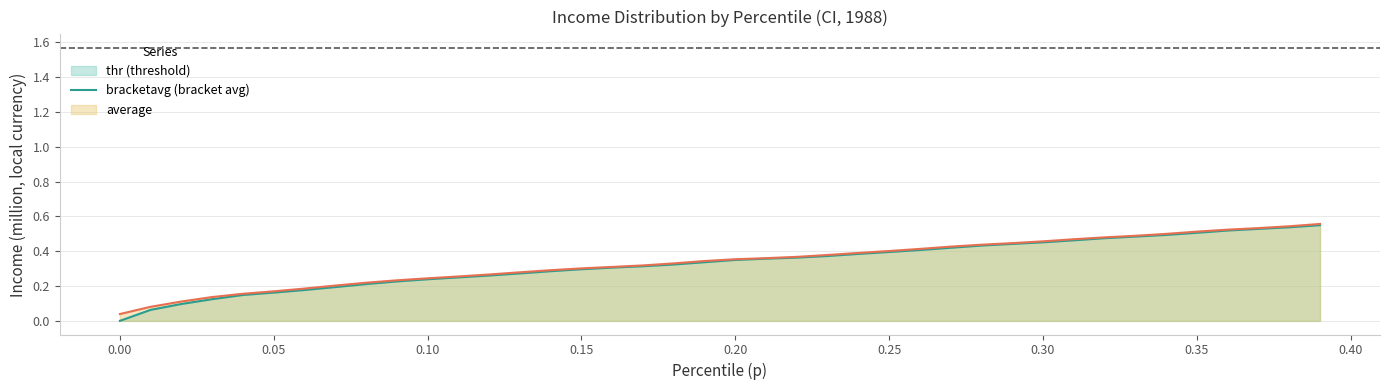

Is the value of bracketavg at 0.35 greater than the value of thr at 0.31?

Yes